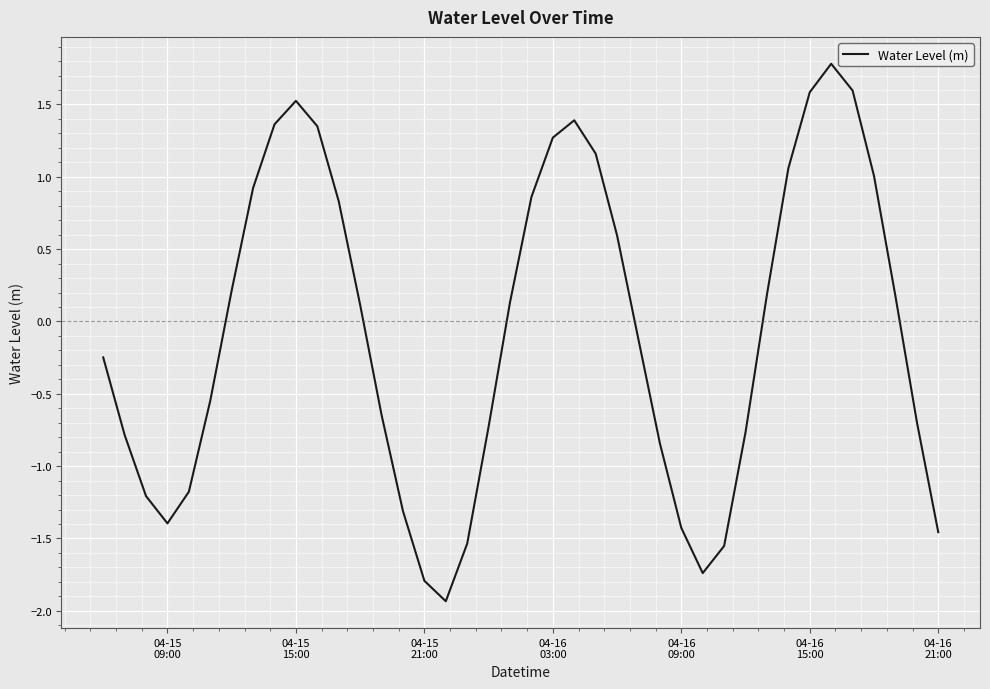

True or false: the data has more than 0 interior local peaks.

True